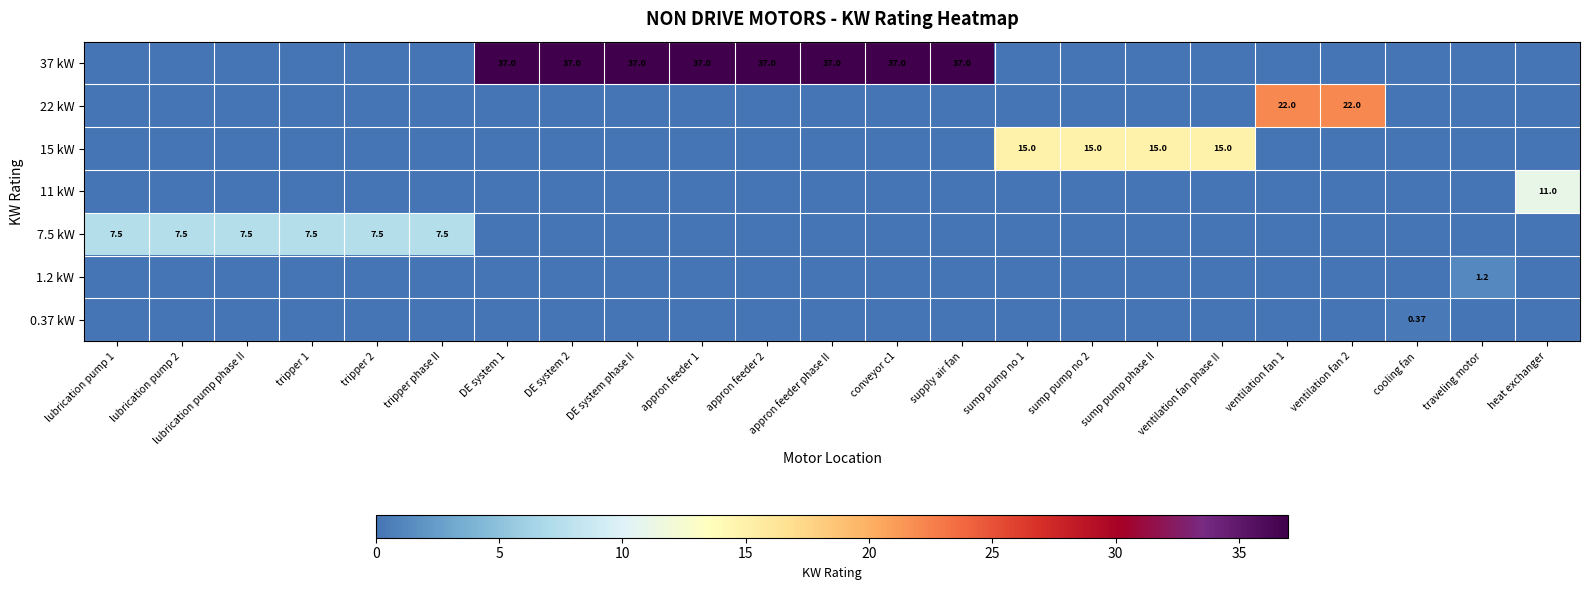

What is the difference between the maximum and second lowest values in the 11 kW series?

11.0